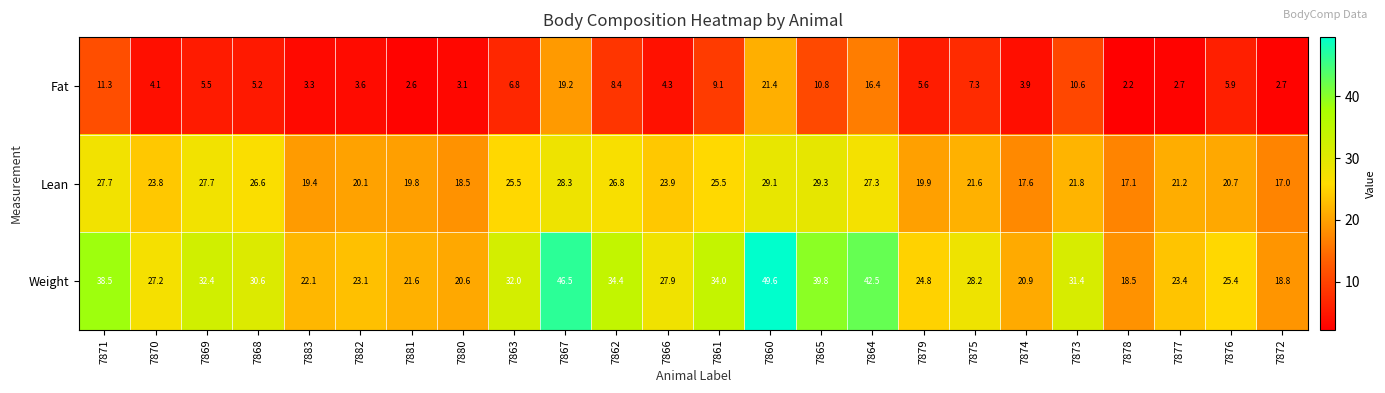

The Weight series shows 20.6 at 7880. True or false?

True